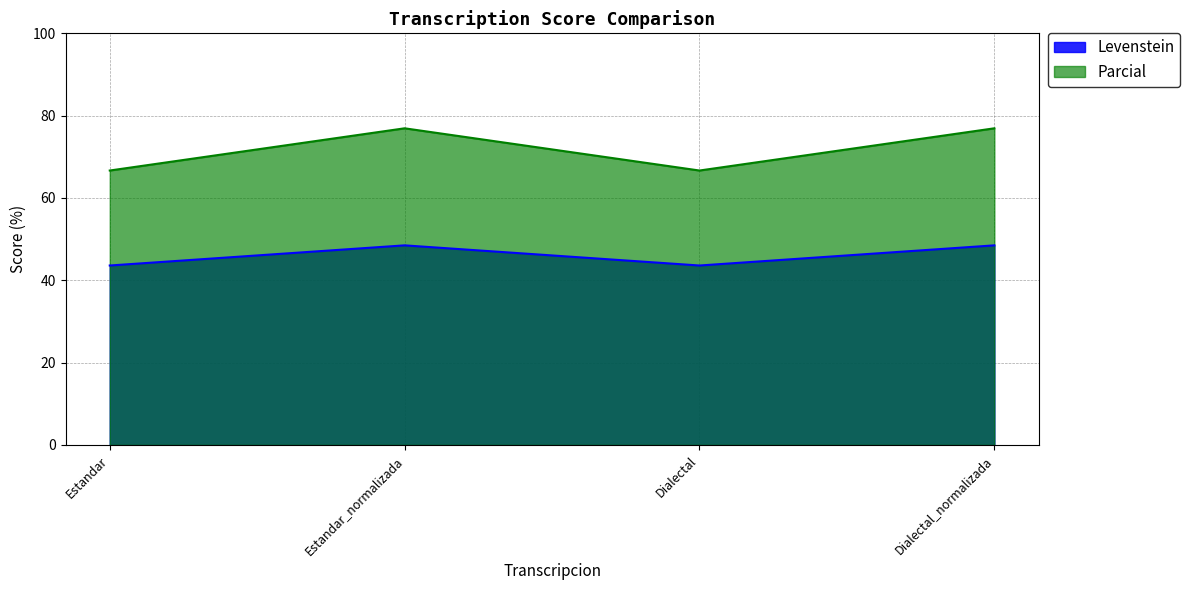

Reading right to left, transcribe all the data shown in this chart.

Levenstein: Dialectal_normalizada=48.5	Dialectal=43.6	Estandar_normalizada=48.5	Estandar=43.6
Parcial: Dialectal_normalizada=76.9	Dialectal=66.7	Estandar_normalizada=76.9	Estandar=66.7